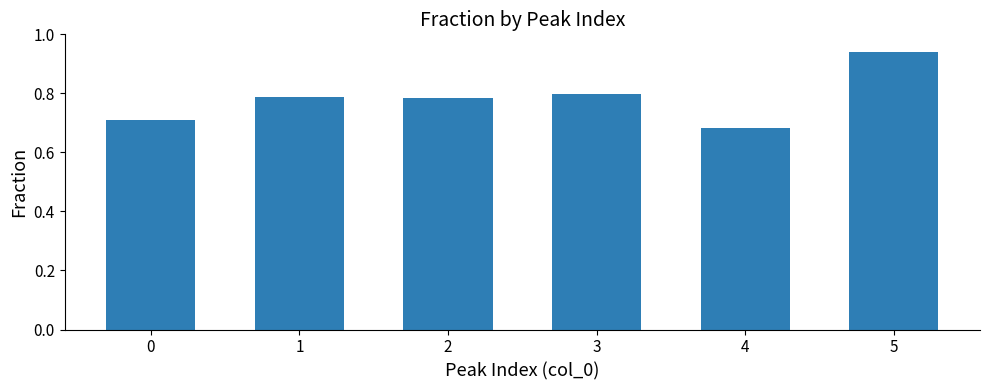

What is the difference between the second highest and minimum values?

0.1